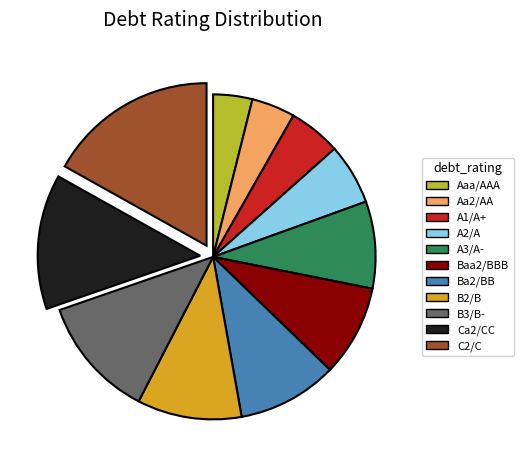

Which has a higher value, B3/B- or A2/A?

B3/B-